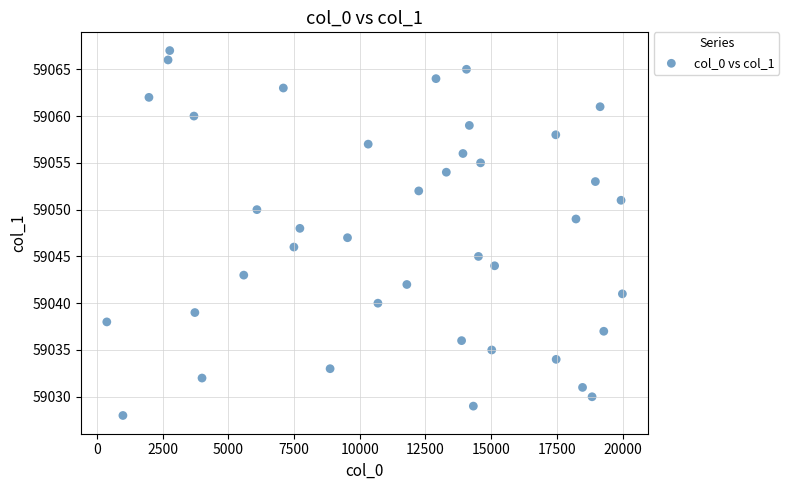

What is the range of X values (max minus min)?

19613